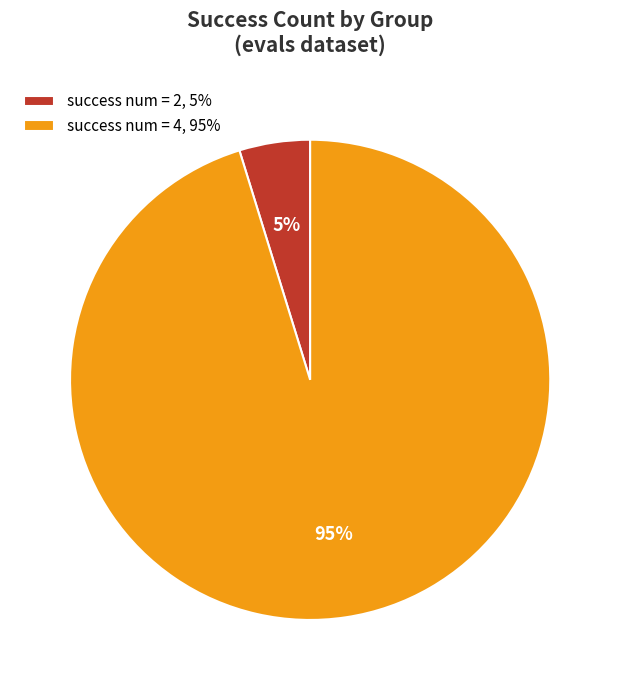

Does any single category account for the majority?

Yes